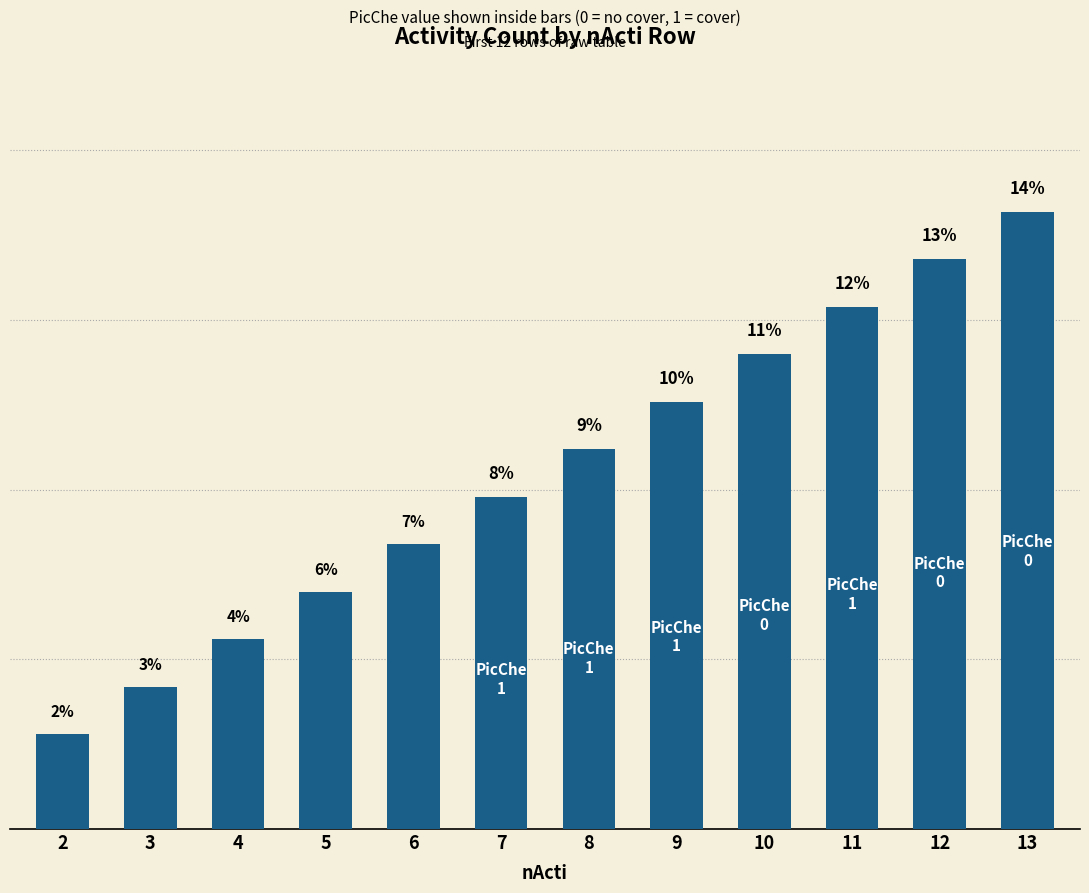

List the labels in order of value, smallest first.

2, 3, 4, 5, 6, 7, 8, 9, 10, 11, 12, 13